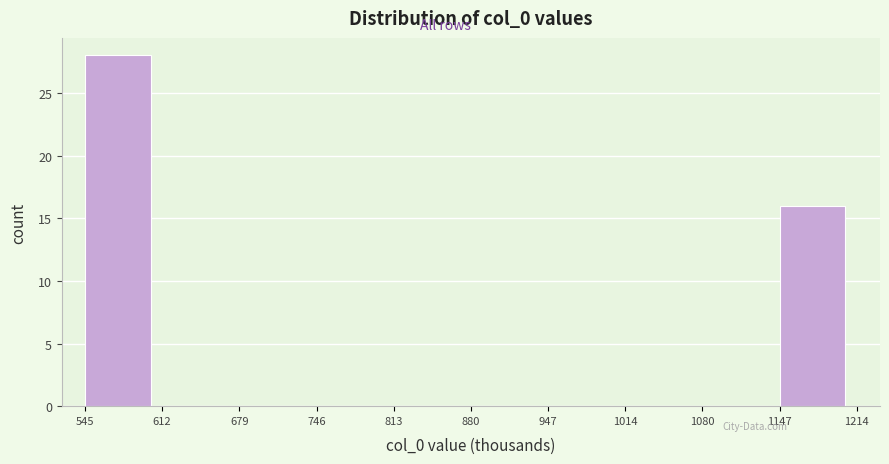

At which label is the value closest to 14?

1147